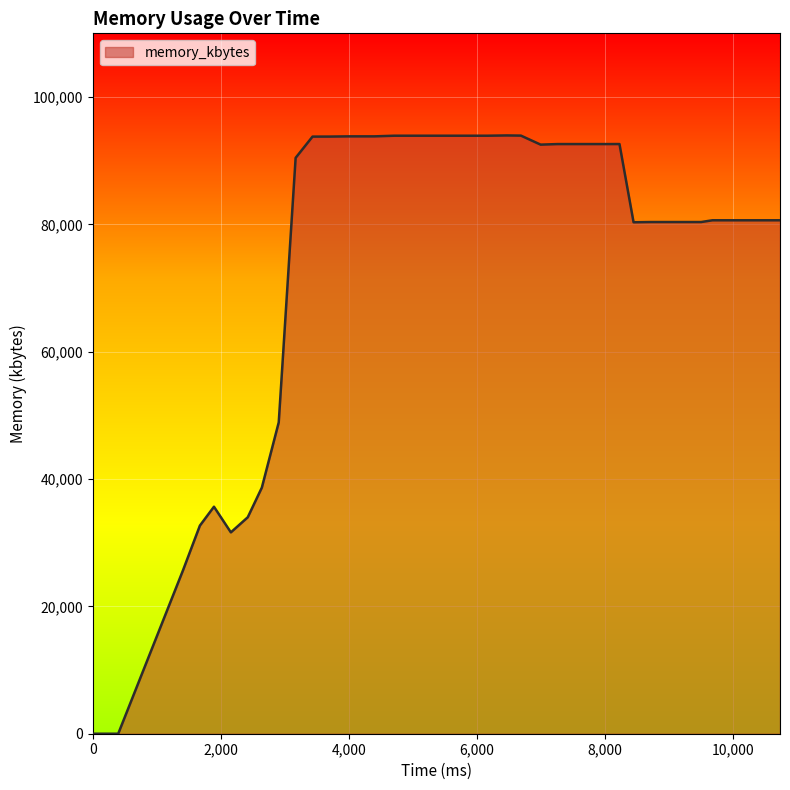

What is the greatest value displayed?

93964